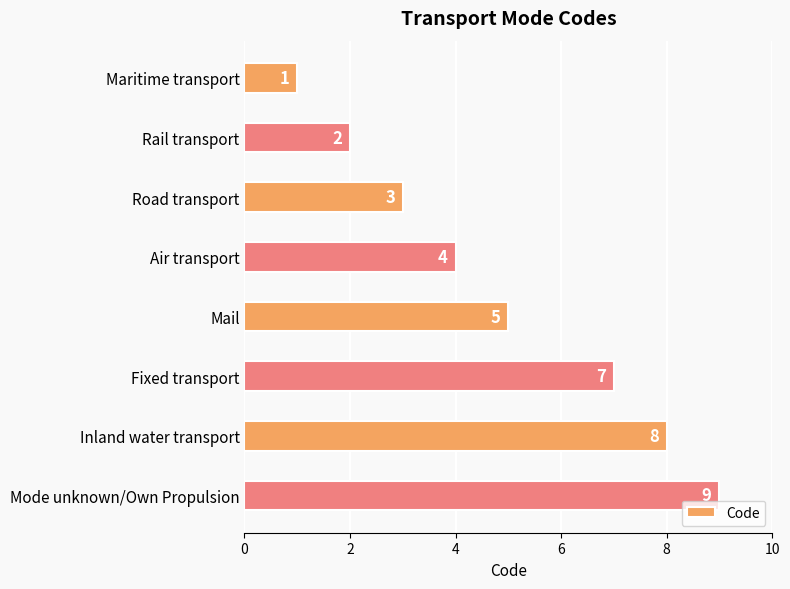

How many distinct data groups are displayed?

1